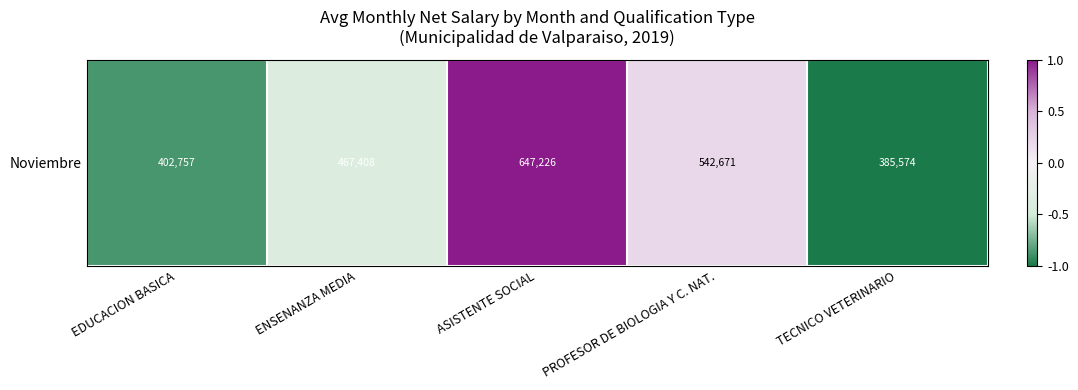

How many categories are shown in the chart?

5